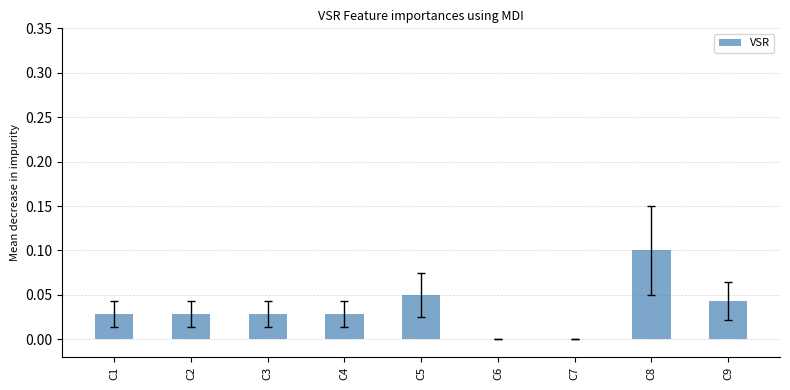

Which has a higher value, C2 or C5?

C5